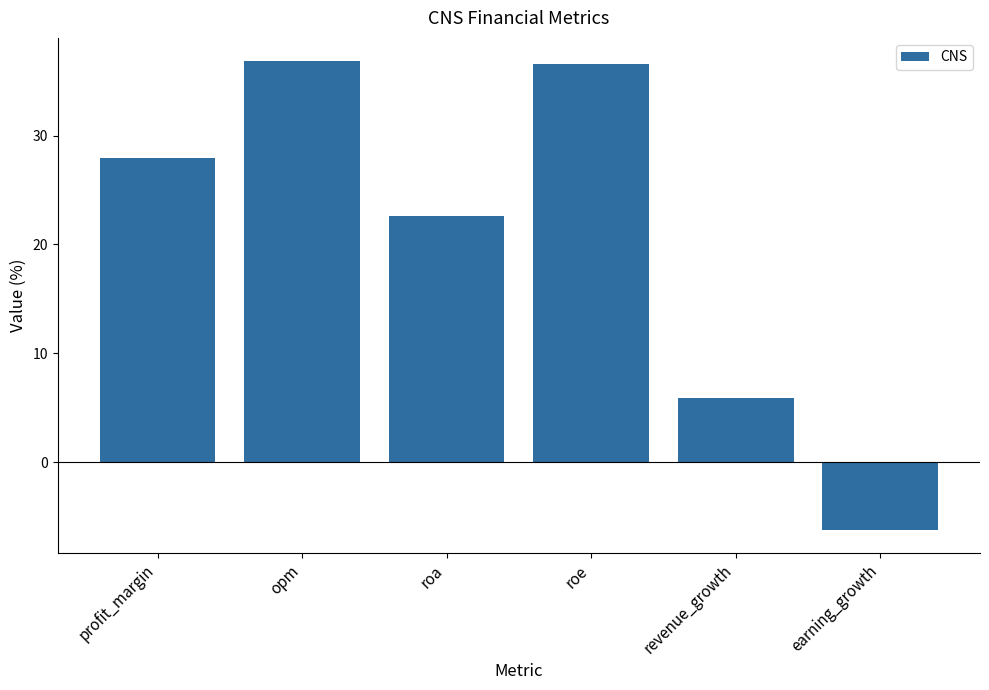

Count the number of data series in this chart.

1